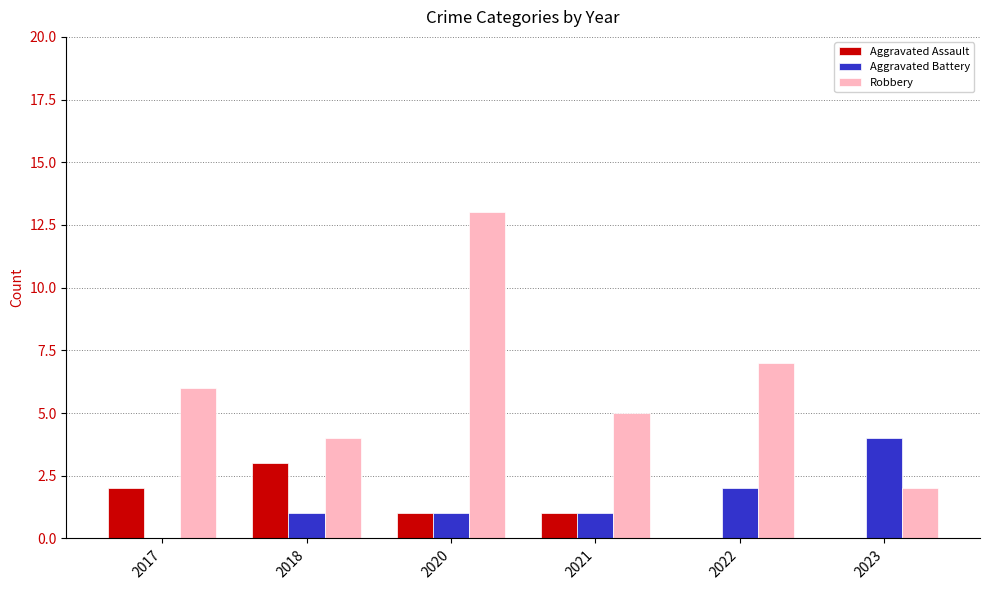

Is the value of Robbery at 2020 greater than the value of Aggravated Assault at 2022?

Yes